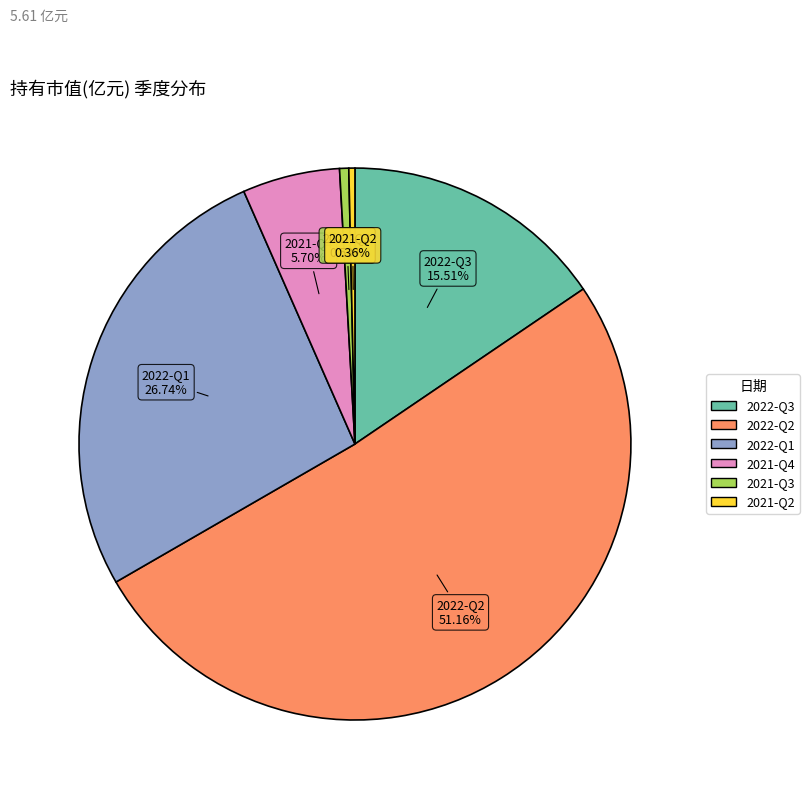

To the nearest percent, what is the combined percentage of 2022-Q1 and 2022-Q2?

78%